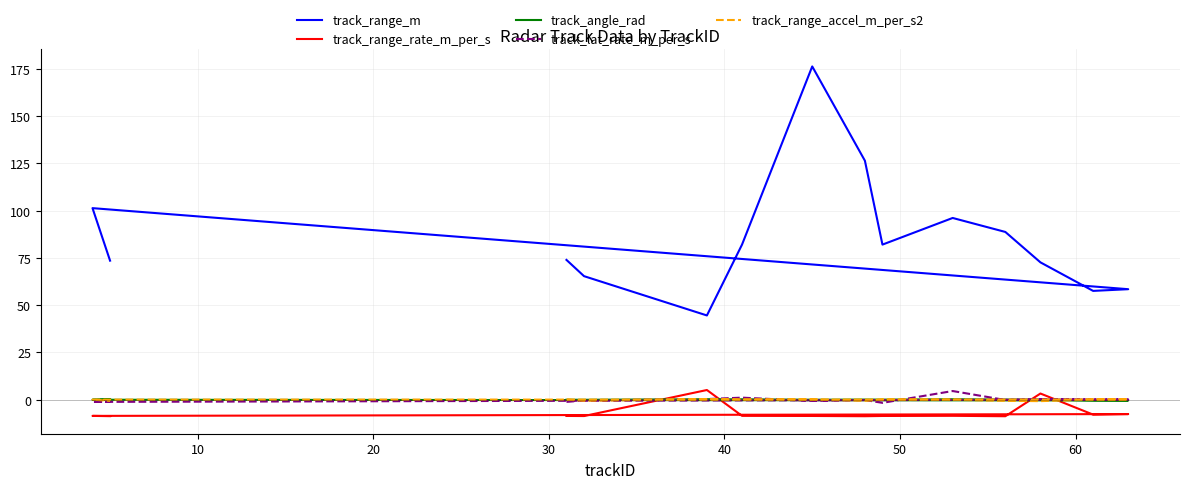

True or false: track_range_accel_m_per_s2 has more than 0 interior local peaks.

True